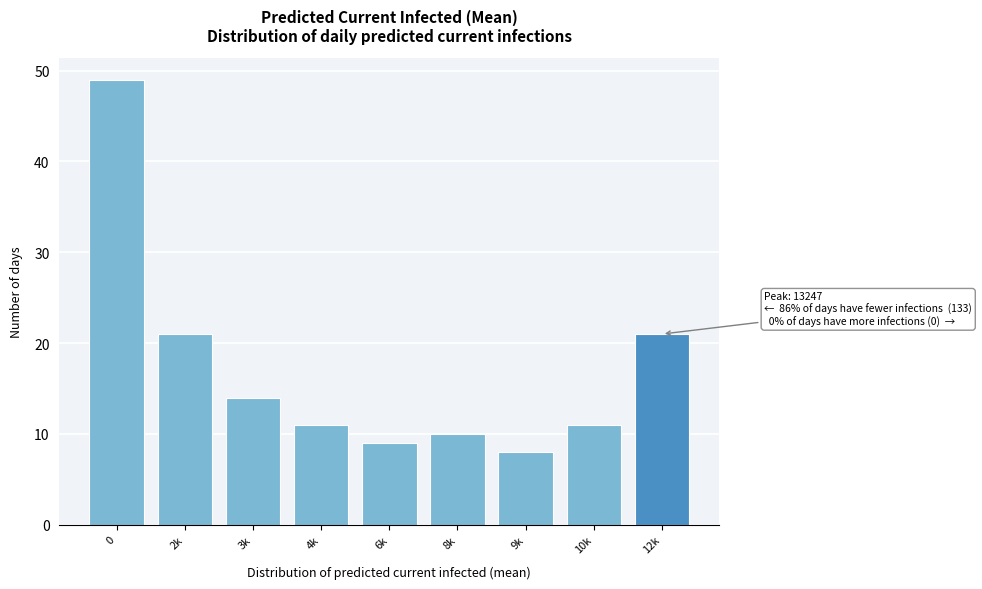

Reading left to right, transcribe all the data shown in this chart.

0=49	2k=21	3k=14	4k=11	6k=9	8k=10	9k=8	10k=11	12k=21